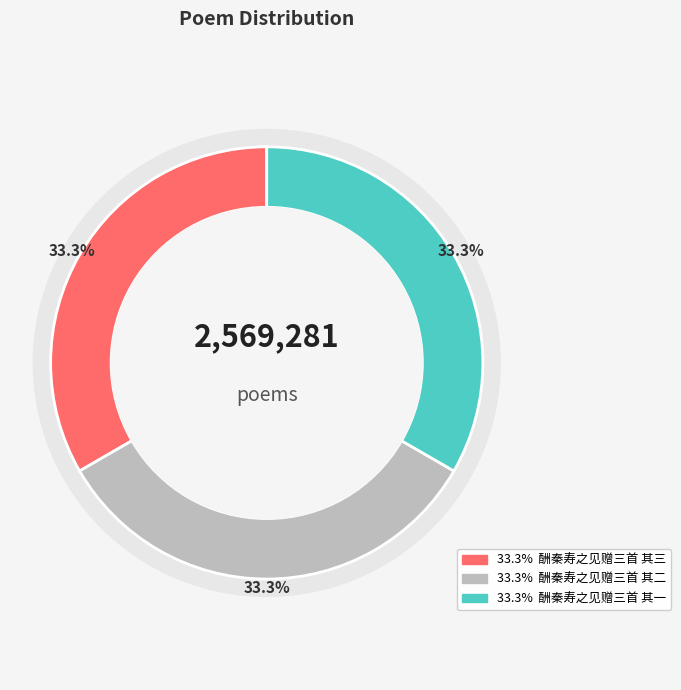

Is there any slice that represents more than half of the pie?

No